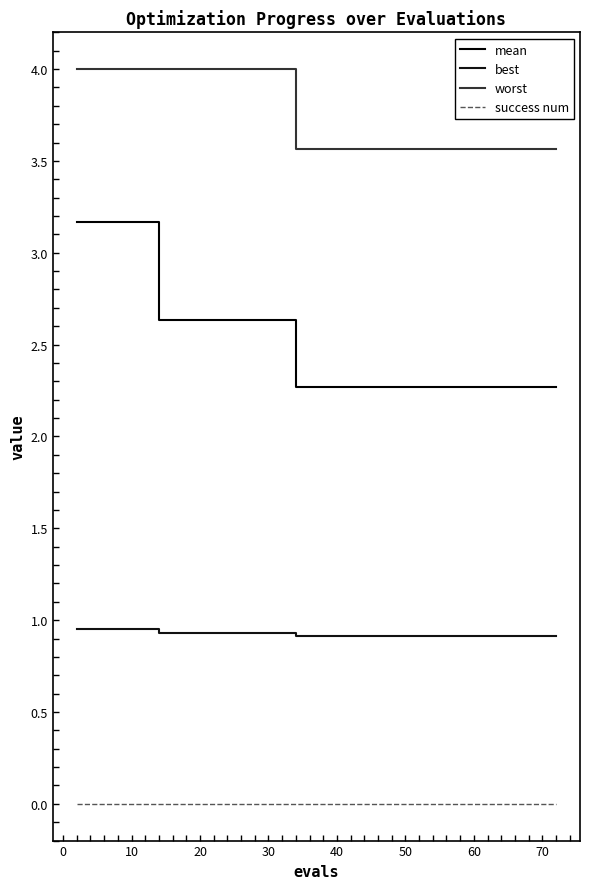

Reading left to right, what are all the values shown in this chart?

mean: 3.2	3.2	3.2	3.2	3.2	2.6	2.6	2.6	2.6	2.3	2.3	2.3	2.3	2.3	2.3	2.3	2.3	2.3	2.3
best: 1.0	1.0	1.0	1.0	1.0	0.9	0.9	0.9	0.9	0.9	0.9	0.9	0.9	0.9	0.9	0.9	0.9	0.9	0.9
worst: 4.0	4.0	4.0	4.0	4.0	4.0	4.0	4.0	4.0	3.6	3.6	3.6	3.6	3.6	3.6	3.6	3.6	3.6	3.6
success num: 0.0	0.0	0.0	0.0	0.0	0.0	0.0	0.0	0.0	0.0	0.0	0.0	0.0	0.0	0.0	0.0	0.0	0.0	0.0